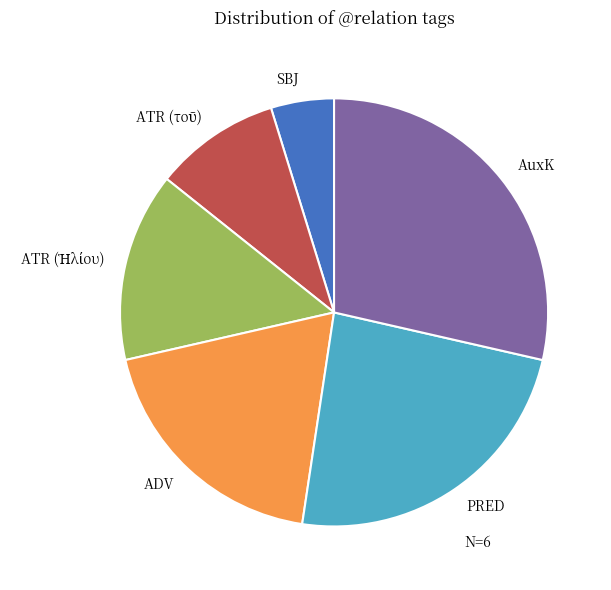

What is the smallest slice in the pie chart?

SBJ